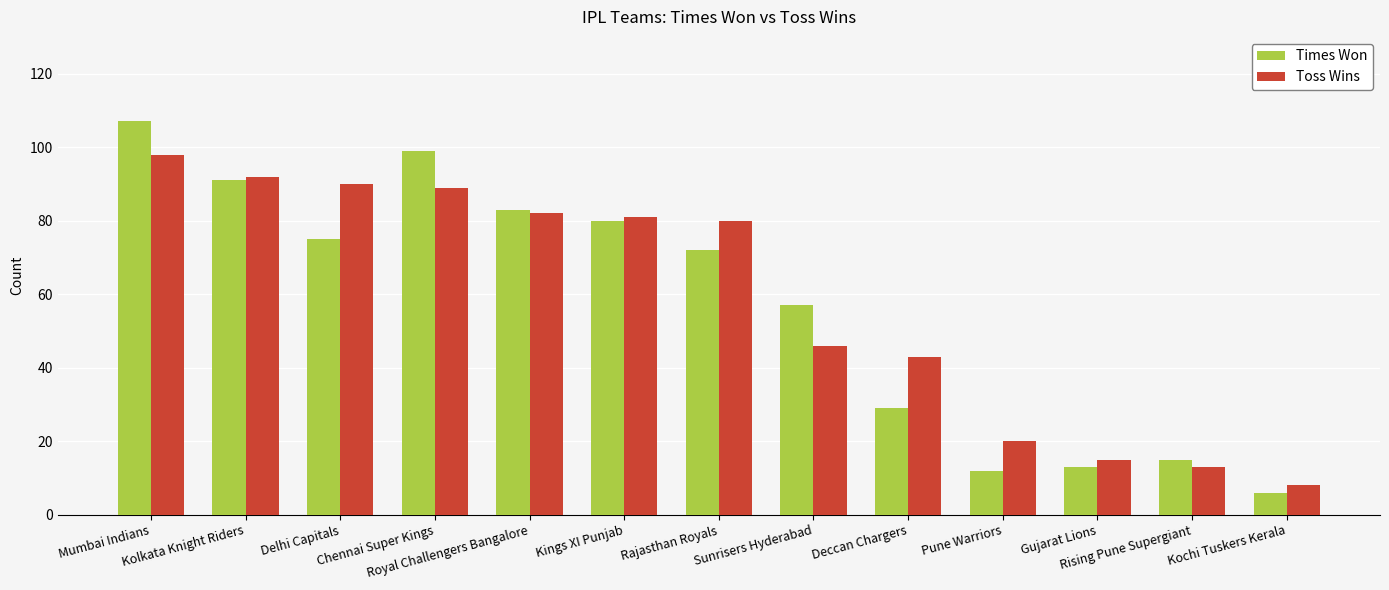

Which series has the largest range (max minus min)?

Times Won